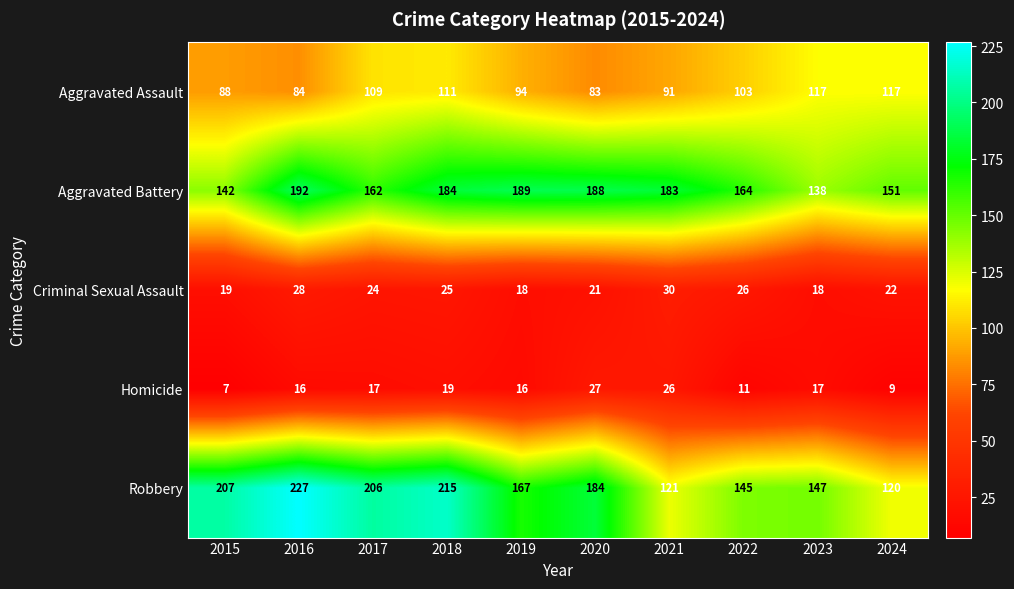

At which label does Criminal Sexual Assault first exceed 24?

2016